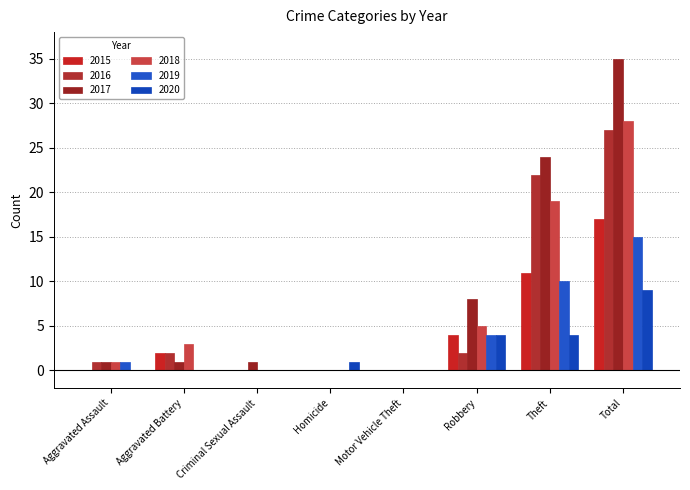

Are the bars grouped side by side (vs. stacked)?

Yes